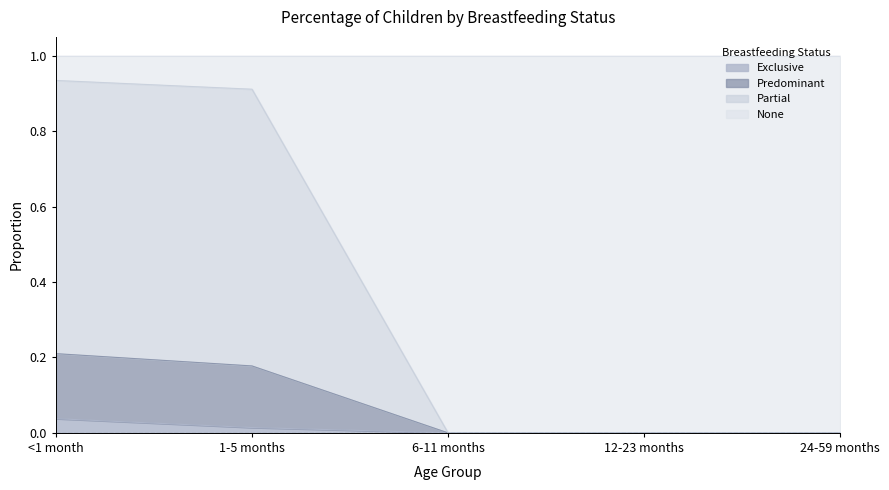

What is the label of the 2nd point from the right?

12-23 months